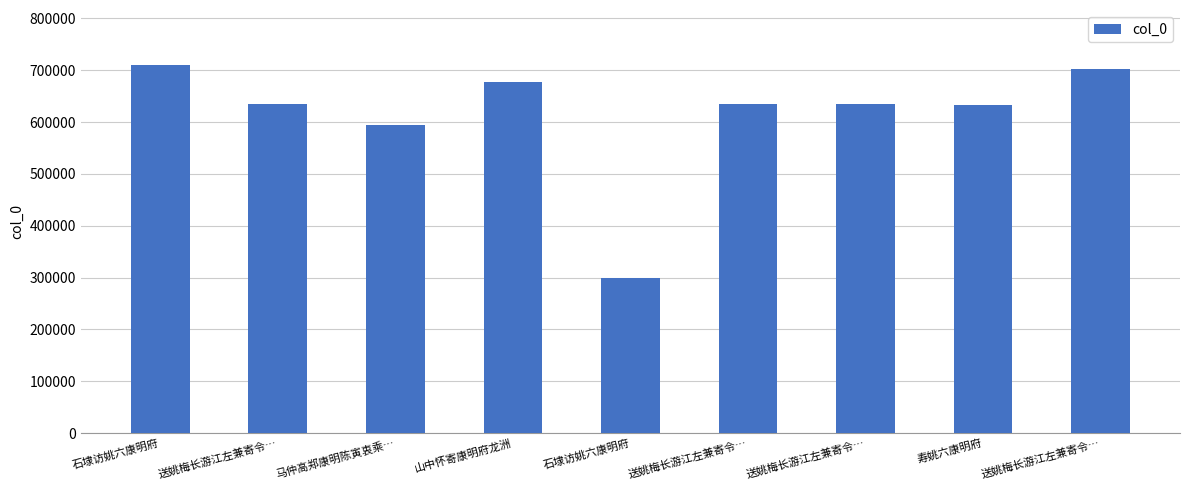

At which label does the data first exceed 634019?

石埭访姚六康明府